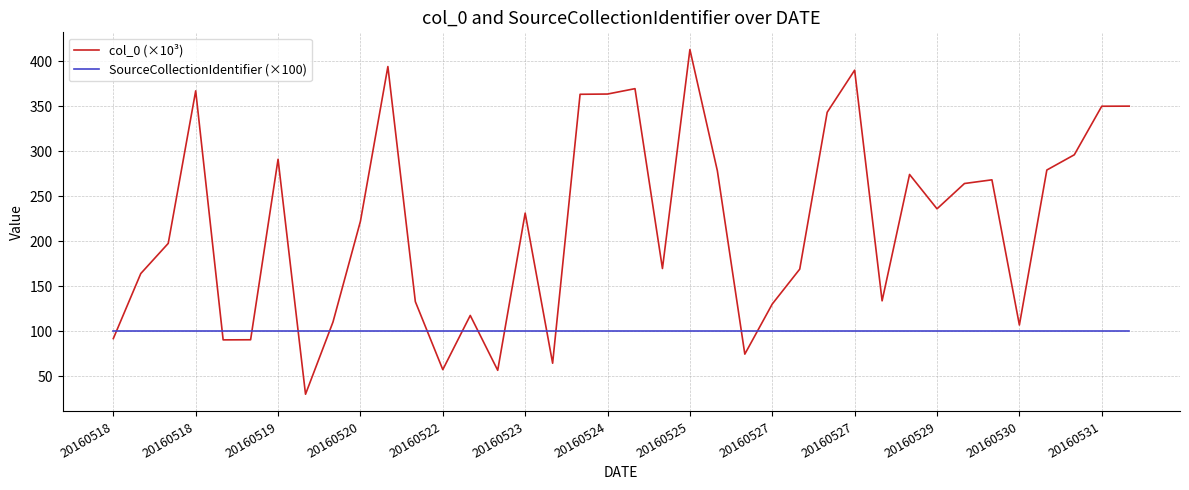

Rank the series by their maximum value, from lowest to highest.

SourceCollectionIdentifier (×100), col_0 (×10³)